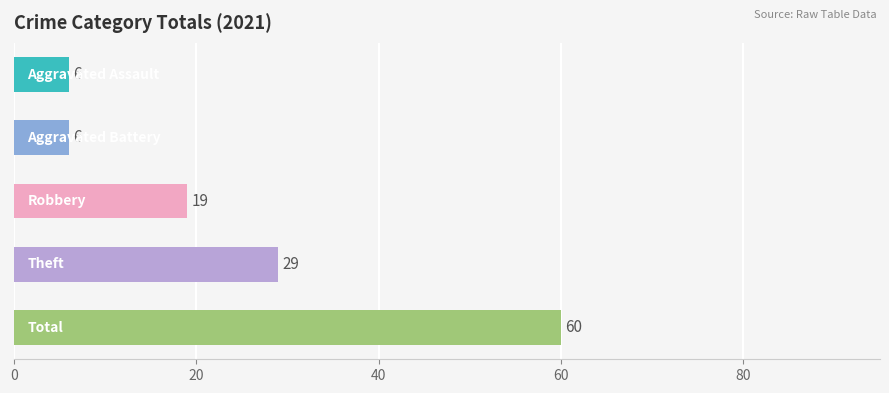

Reading top to bottom, transcribe all the data shown in this chart.

6	6	19	29	60